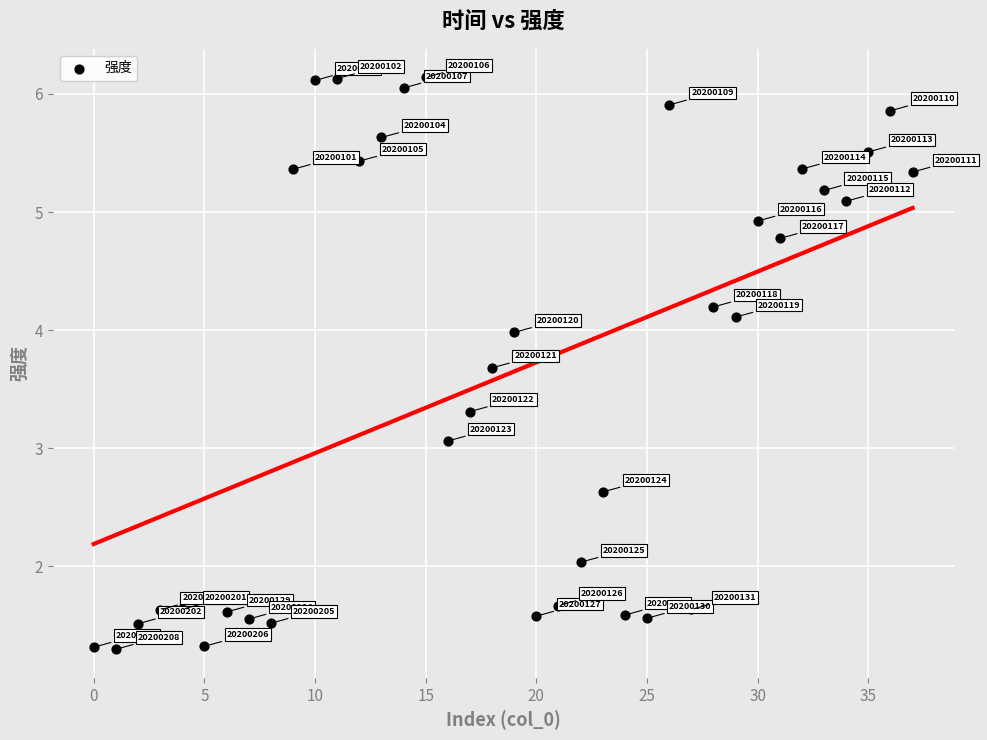

What Y value in the scatter plot is closest to 3?

3.1